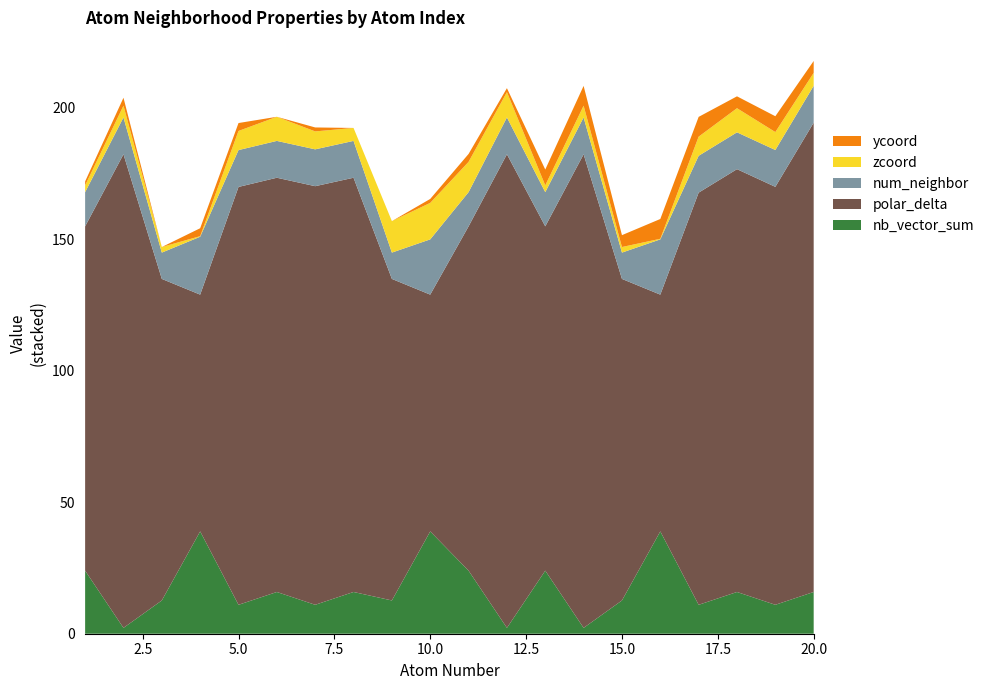

Reading right to left, extract all data points from this chart.

nb_vector_sum: 20=15.9	19=11.0	18=15.9	17=11.0	16=38.9	15=12.6	14=2.2	13=24.0	12=2.2	11=24.0	10=38.9	9=12.6	8=15.9	7=11.0	6=15.9	5=11.0	4=38.9	3=12.6	2=2.2	1=24.0
polar_delta: 20=178.4	19=158.8	18=160.7	17=156.6	16=90.0	15=122.2	14=180.0	13=130.8	12=180.0	11=130.8	10=90.0	9=122.2	8=157.4	7=159.1	6=157.4	5=158.8	4=90.0	3=122.2	2=180.0	1=130.8
num_neighbor: 20=14.0	19=14.0	18=14.0	17=14.0	16=21.0	15=10.0	14=14.0	13=13.0	12=14.0	11=13.0	10=21.0	9=10.0	8=14.0	7=14.0	6=14.0	5=14.0	4=22.0	3=10.0	2=14.0	1=13.0
zcoord: 20=4.9	19=6.8	18=9.2	17=7.3	16=0.2	15=2.1	14=4.5	13=2.6	12=9.6	11=11.5	10=13.9	9=12.0	8=4.9	7=6.8	6=9.2	5=7.3	4=0.2	3=2.1	2=4.5	1=2.6
ycoord: 20=4.5	19=6.0	18=4.5	17=7.5	16=7.5	15=4.5	14=7.5	13=6.0	12=1.5	11=3.0	10=1.5	9=0.0	8=0.0	7=1.5	6=0.0	5=3.0	4=3.0	3=0.0	2=3.0	1=1.5